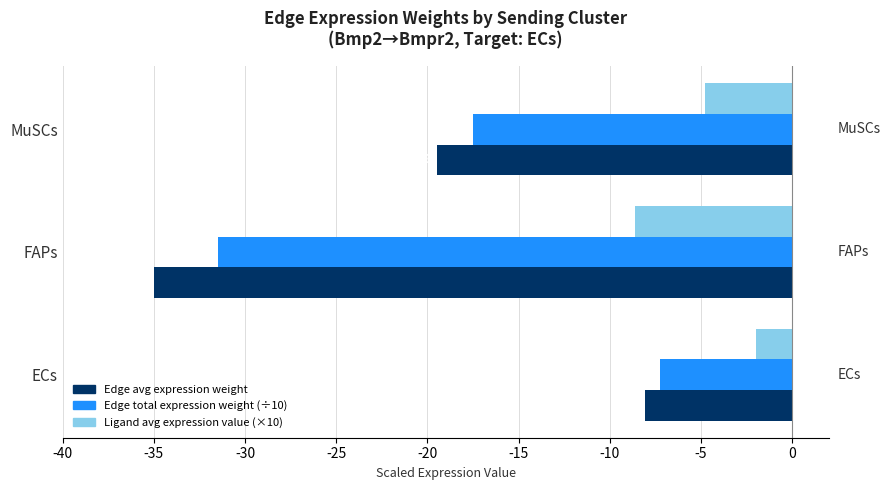

How many groups of bars are there?

3